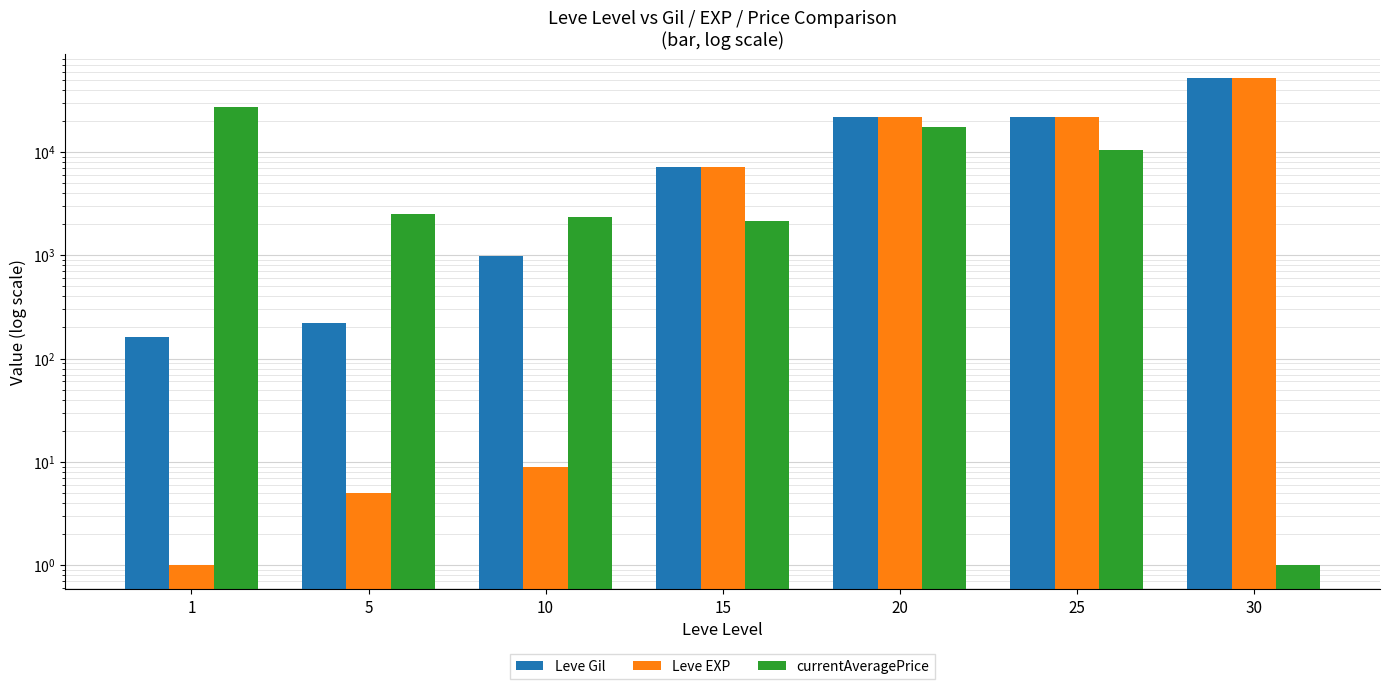

Reading left to right, list all the values displayed in this chart.

Leve Gil: 160	220	990	7170	21600	21830	52220
Leve EXP: 1	5	9	7170	21600	21830	52220
currentAveragePrice: 27128	2507	2342	2131	17605	10474	1